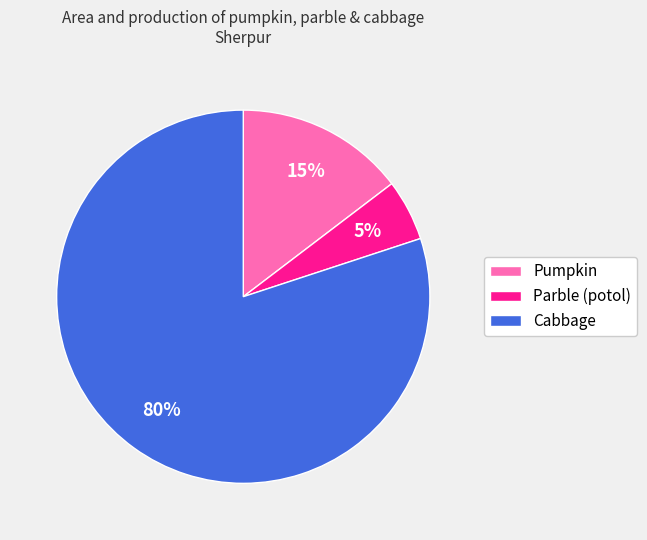

Rank the categories by value from lowest to highest.

Parble (potol), Pumpkin, Cabbage